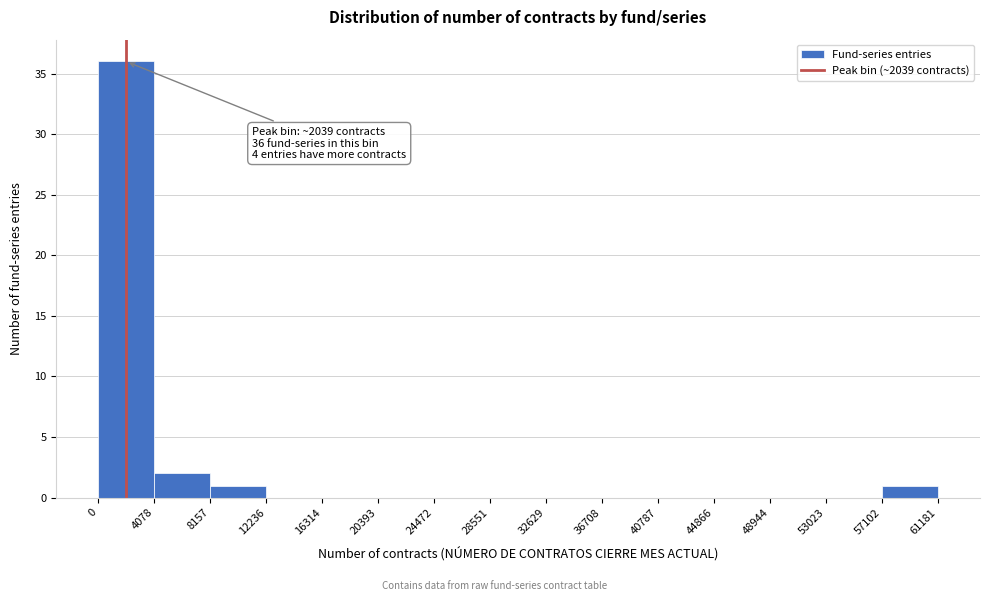

Which range on the x-axis has the tallest bar?

0 to 4078